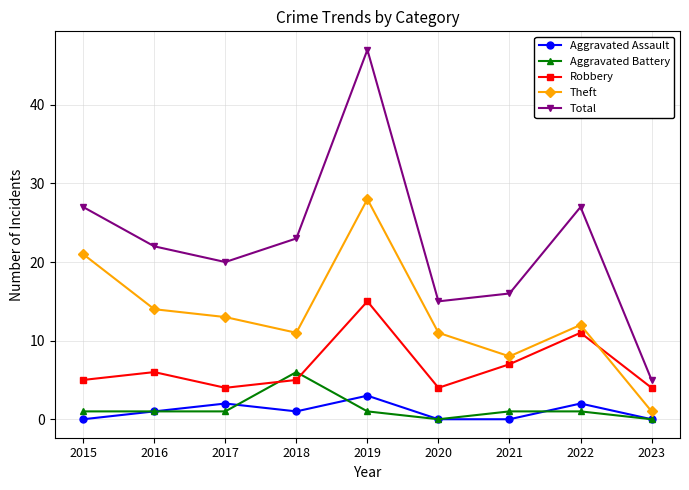

Is the value of Aggravated Battery at 2020 greater than the value of Aggravated Assault at 2019?

No